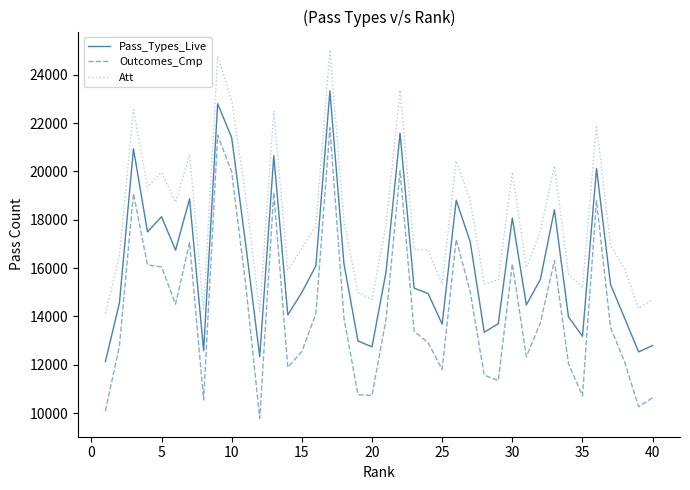

Which series has the largest range (max minus min)?

Outcomes_Cmp